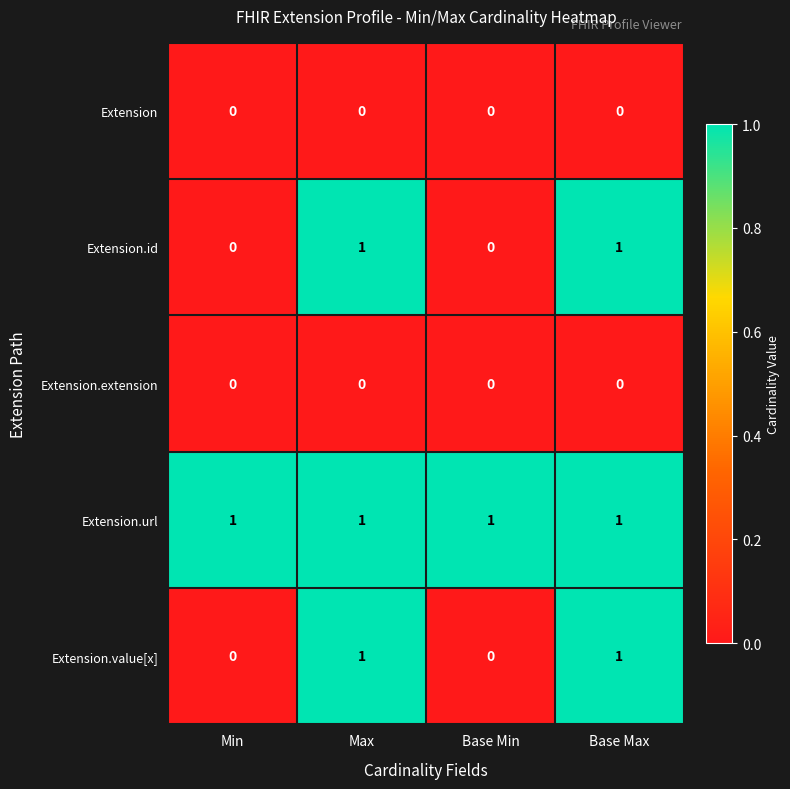

Count the Extension.value[x] values in the range 0 to 1.

4